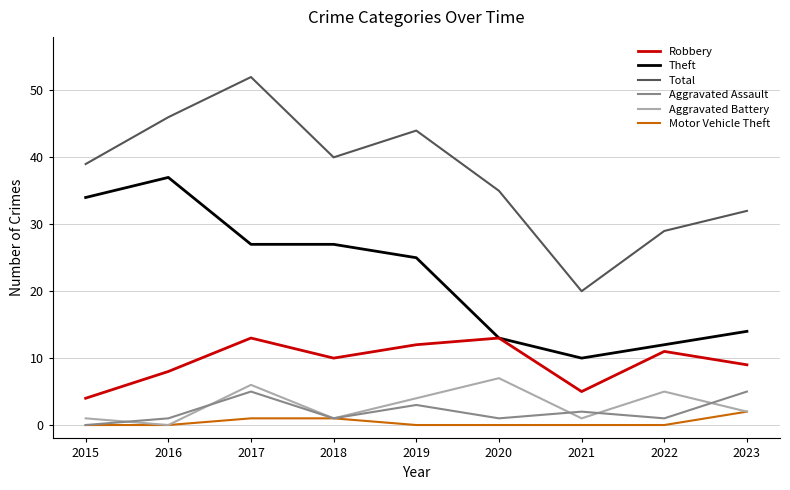

The value of Aggravated Assault at 2017 is 5. True or false?

True